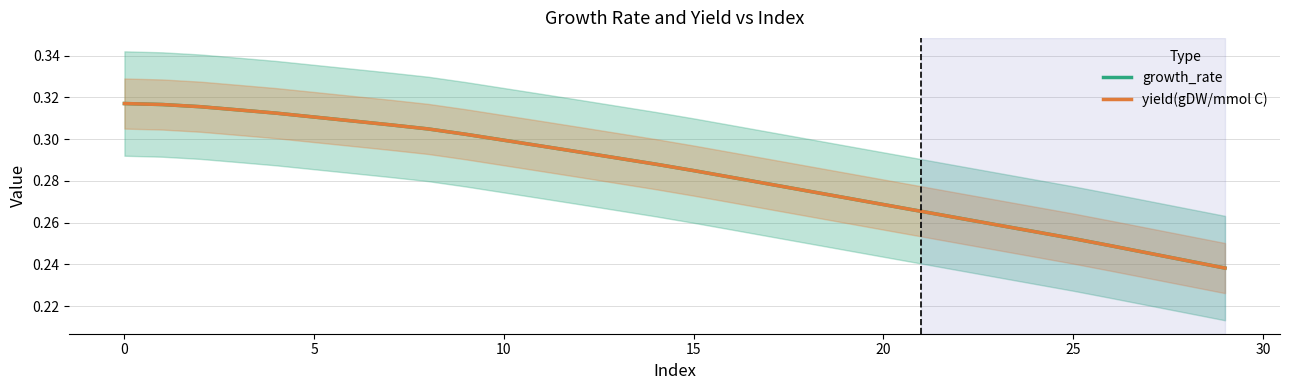

What is the difference between the second highest and minimum values in the growth_rate series?

0.1